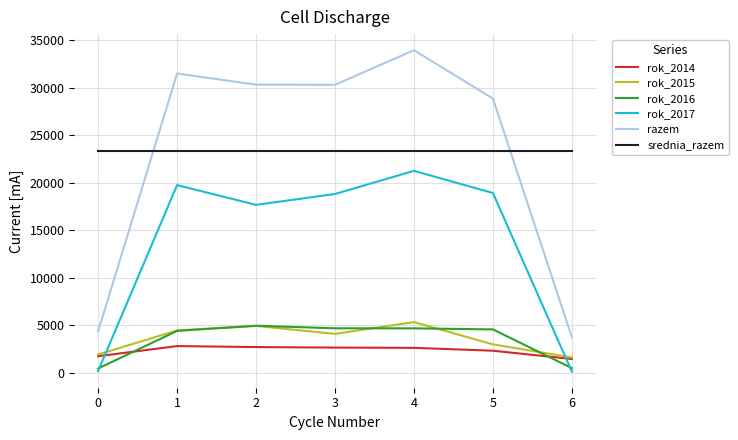

Between 3 and 4, which series saw the biggest shift?

razem